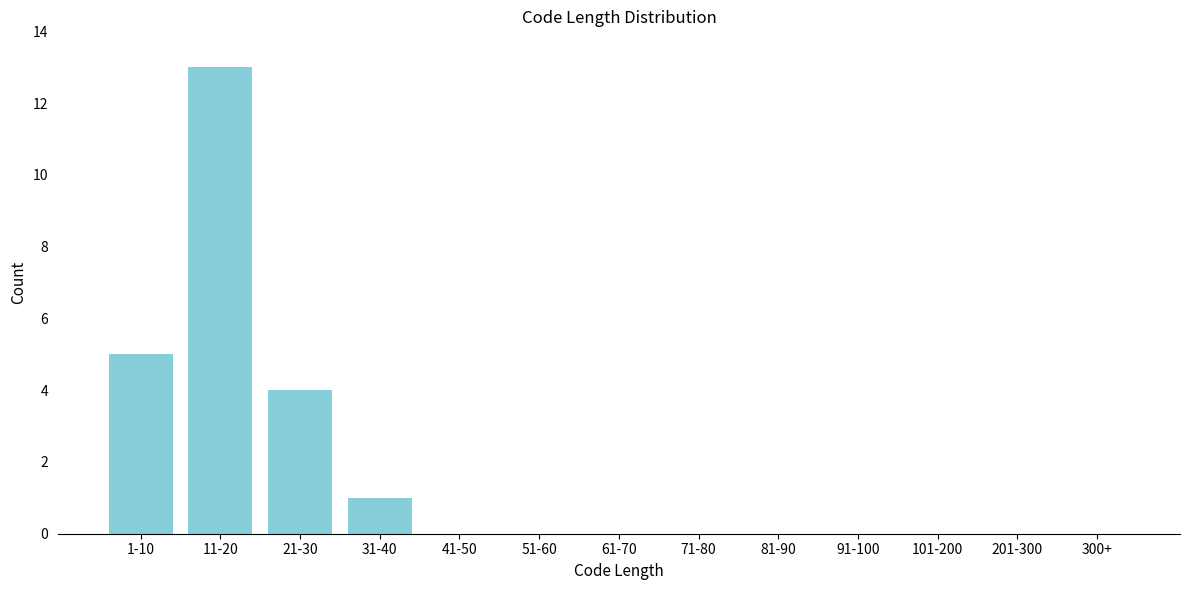

Reading left to right, list all the values displayed in this chart.

1-10=5	11-20=13	21-30=4	31-40=1	41-50=0	51-60=0	61-70=0	71-80=0	81-90=0	91-100=0	101-200=0	201-300=0	300+=0